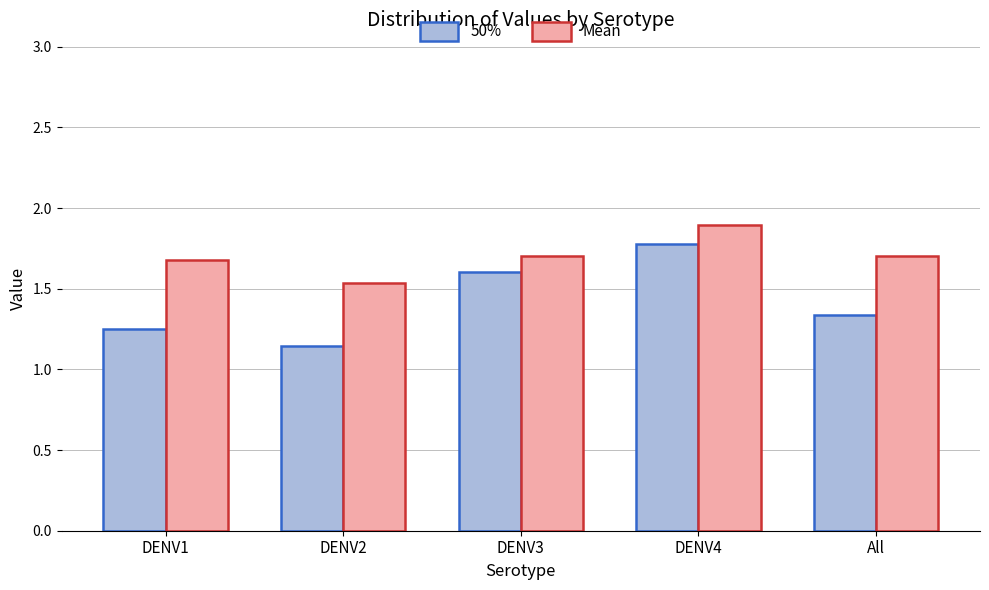

What is the total value across all series at DENV1?

2.9